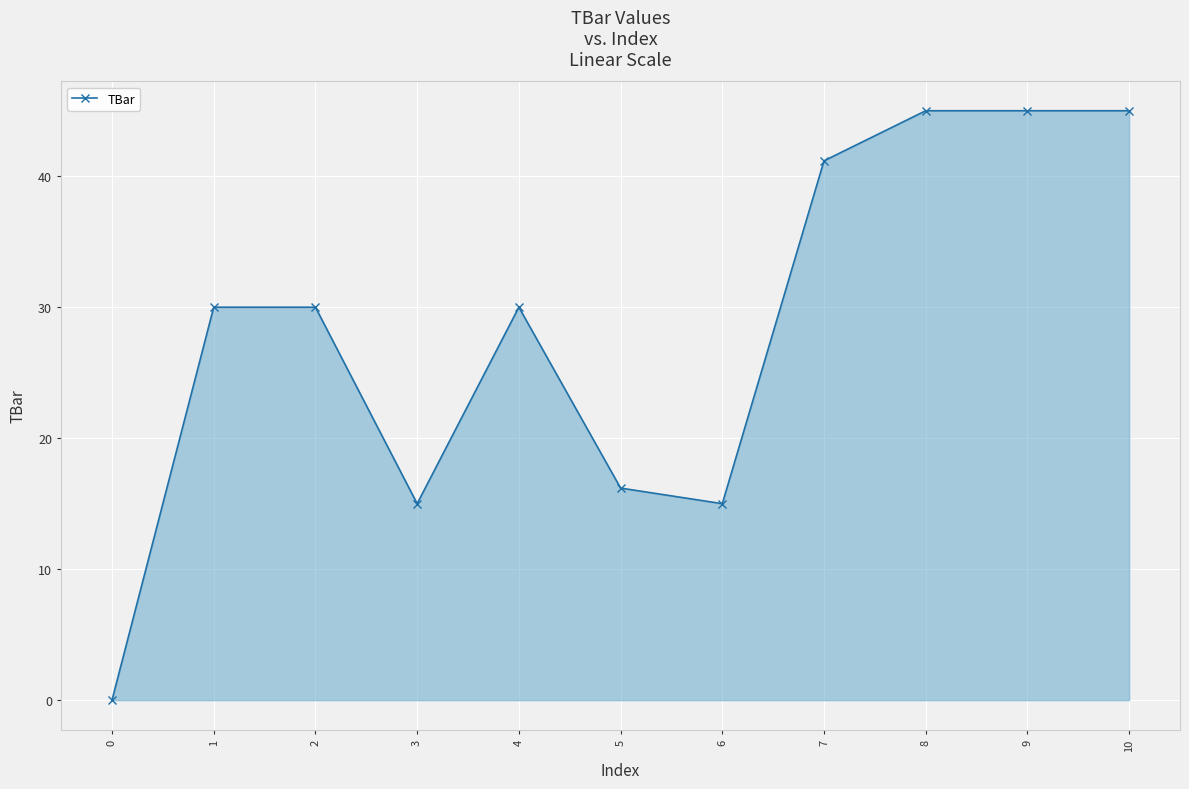

How many series are shown in this chart?

1